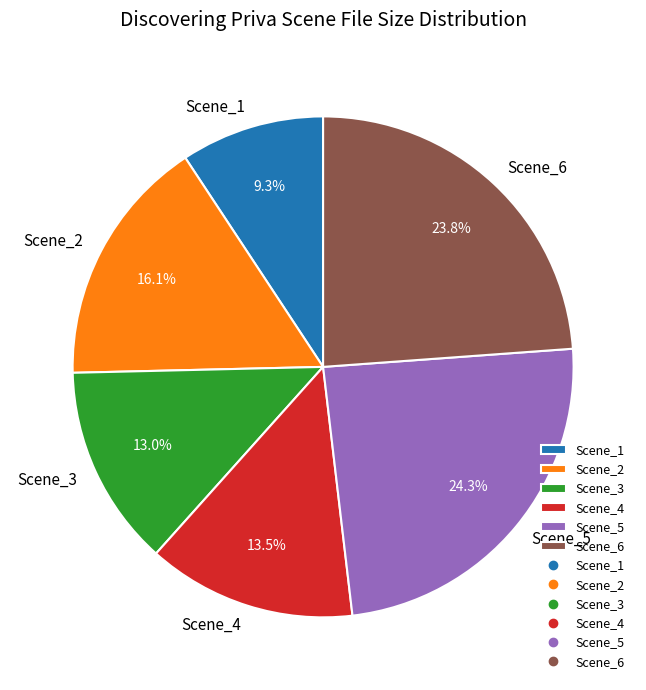

Between Scene_2 and Scene_1, which is larger?

Scene_2